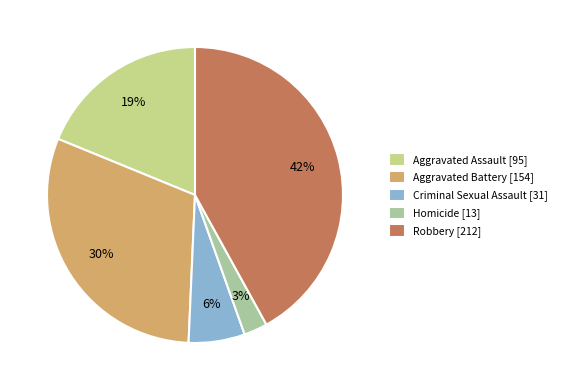

What is the change in value from Criminal Sexual Assault to Homicide?

-18